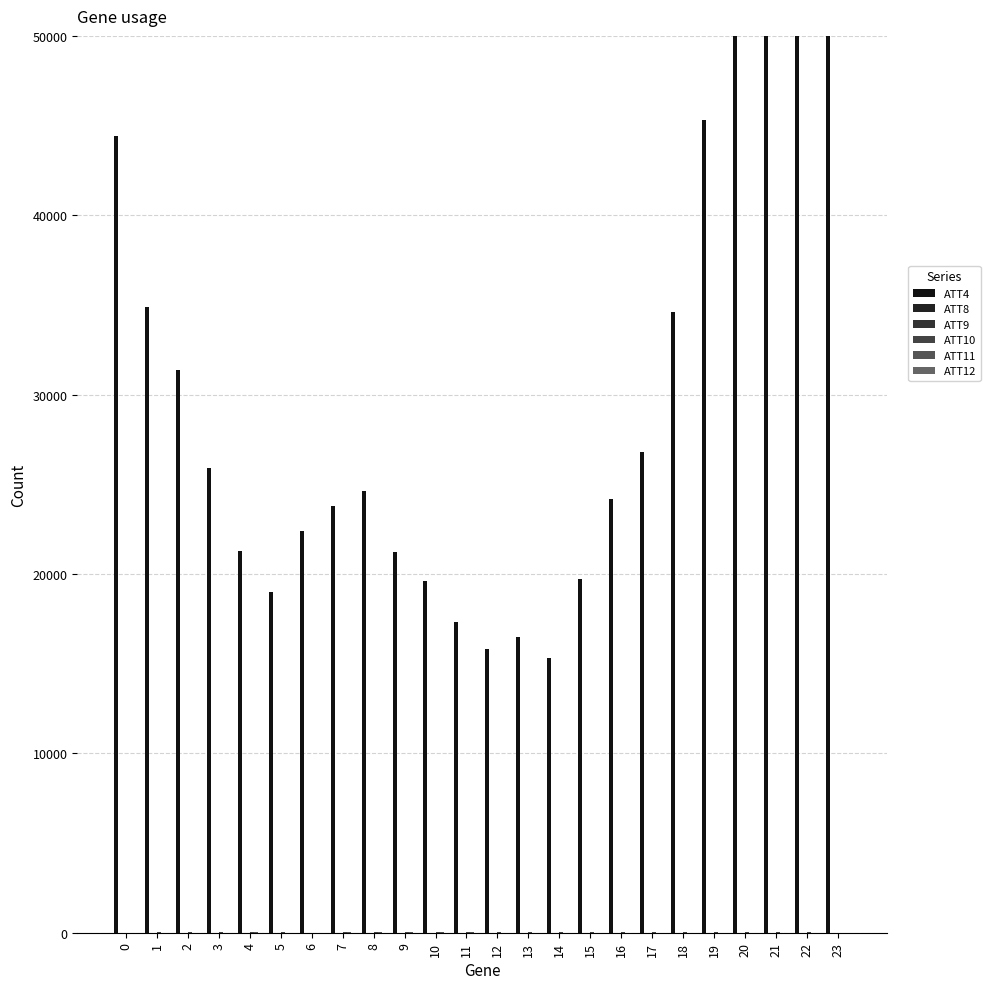

What are all the series names shown in the legend?

ATT4, ATT8, ATT9, ATT10, ATT11, ATT12